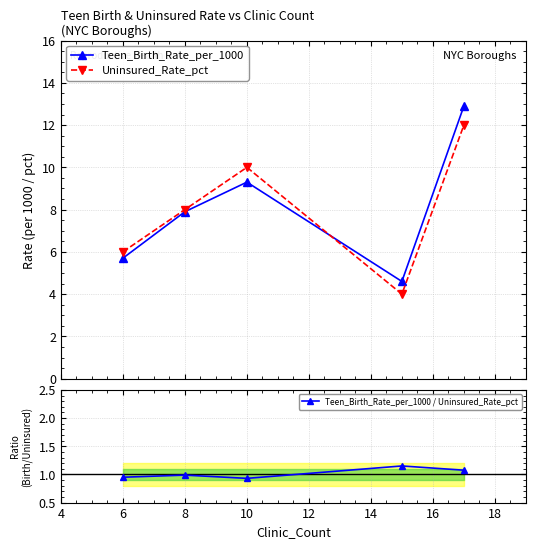

What is the difference between the maximum and second lowest values in the Teen_Birth_Rate_per_1000 / Uninsured_Rate_pct series?

0.2